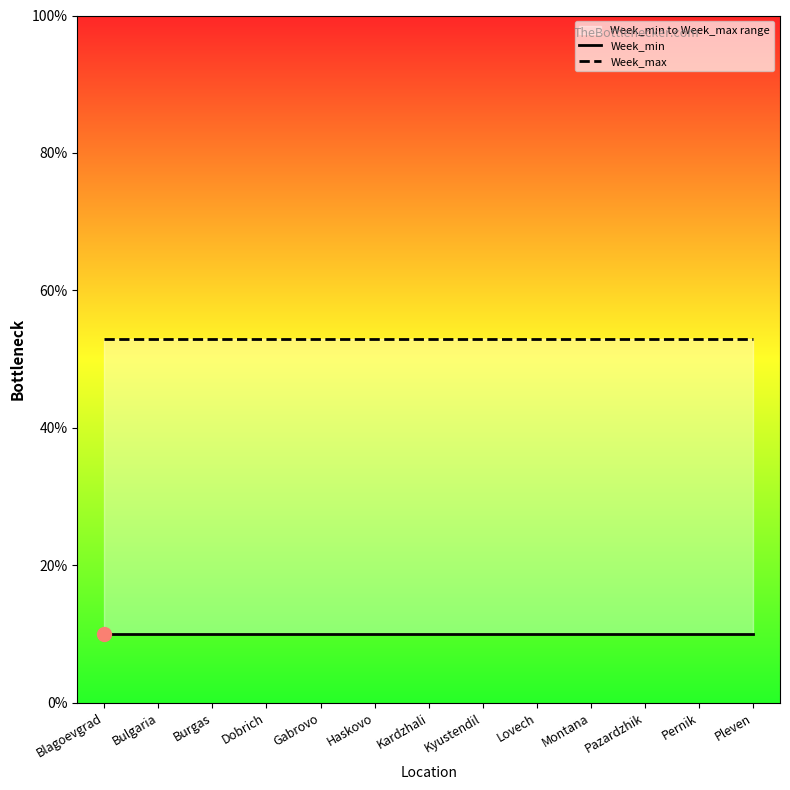

True or false: Week_max and Week_min intersect in this chart.

False